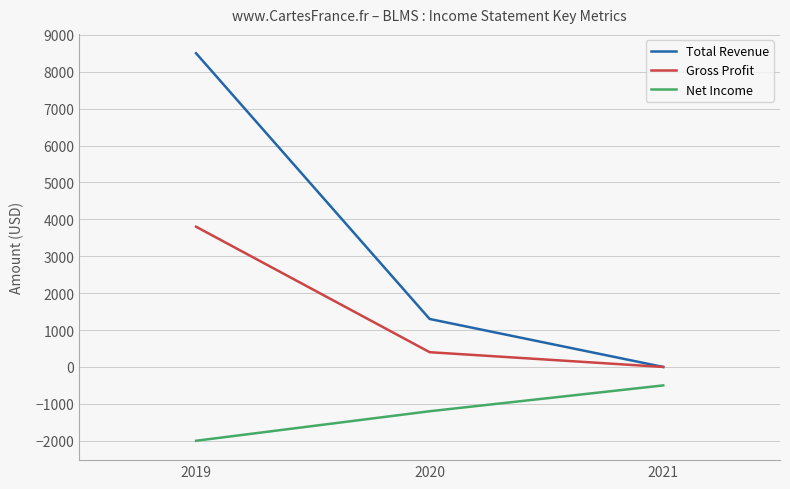

What is the difference between the Gross Profit values at 2021 and 2020?

400